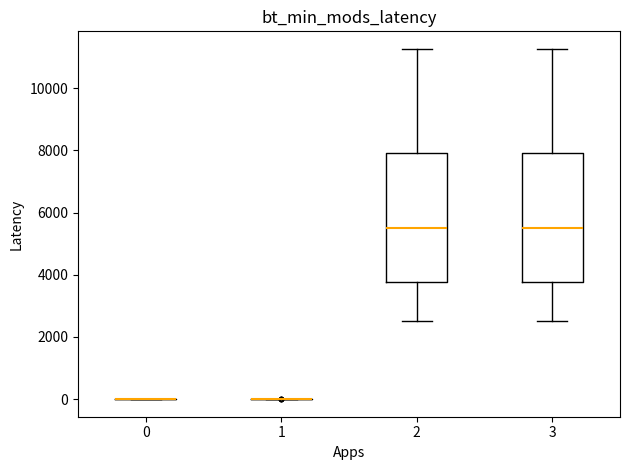

Reading left to right, transcribe this box plot: for each box, give where its median line is, the range the box spans, and where its two whiskers end, as read against the y-axis. The values are not printed on the chart, so give them approximately, as read against the axis.

0: box collapsed to a line at 0, whiskers 0 to 0
1: box collapsed to a line at 0, whiskers 0 to 0
2: median 5400, box 3800 to 8000, whiskers 2600 to 11200
3: median 5400, box 3800 to 8000, whiskers 2600 to 11200